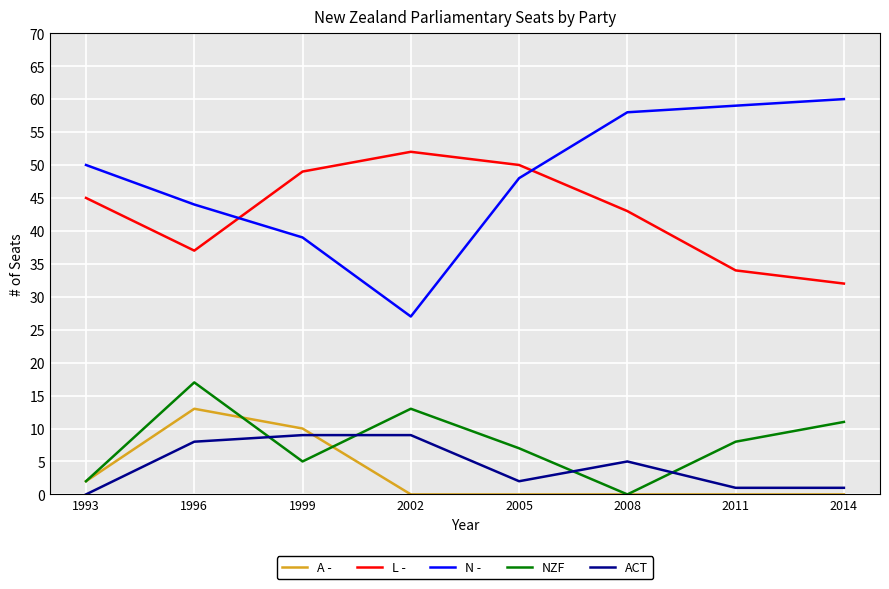

Rank the series by their maximum value, from lowest to highest.

ACT, A -, NZF, L -, N -